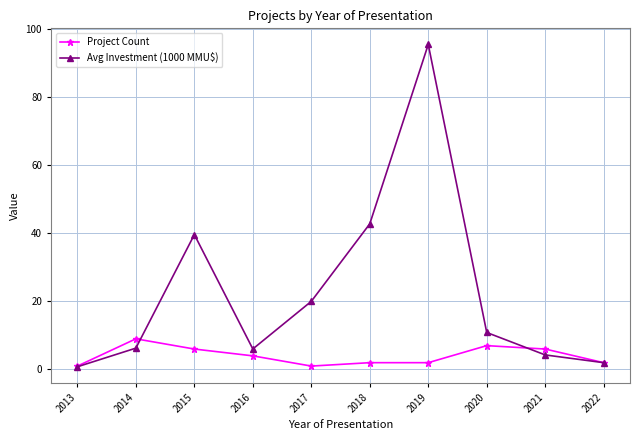

Which series has the largest total across all categories?

Avg Investment (1000 MMU$)